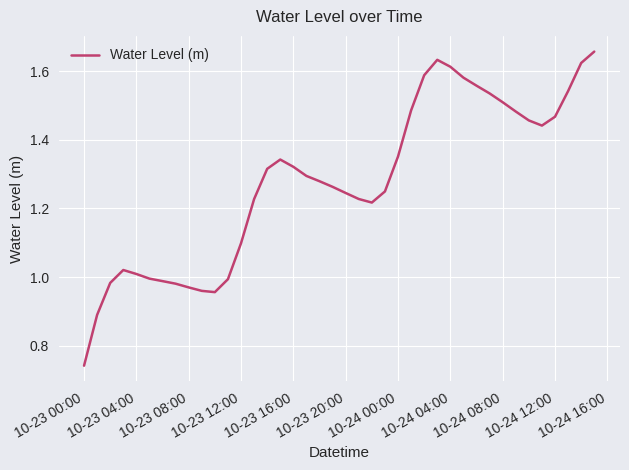

Does the chart display data point markers on the line(s)?

No